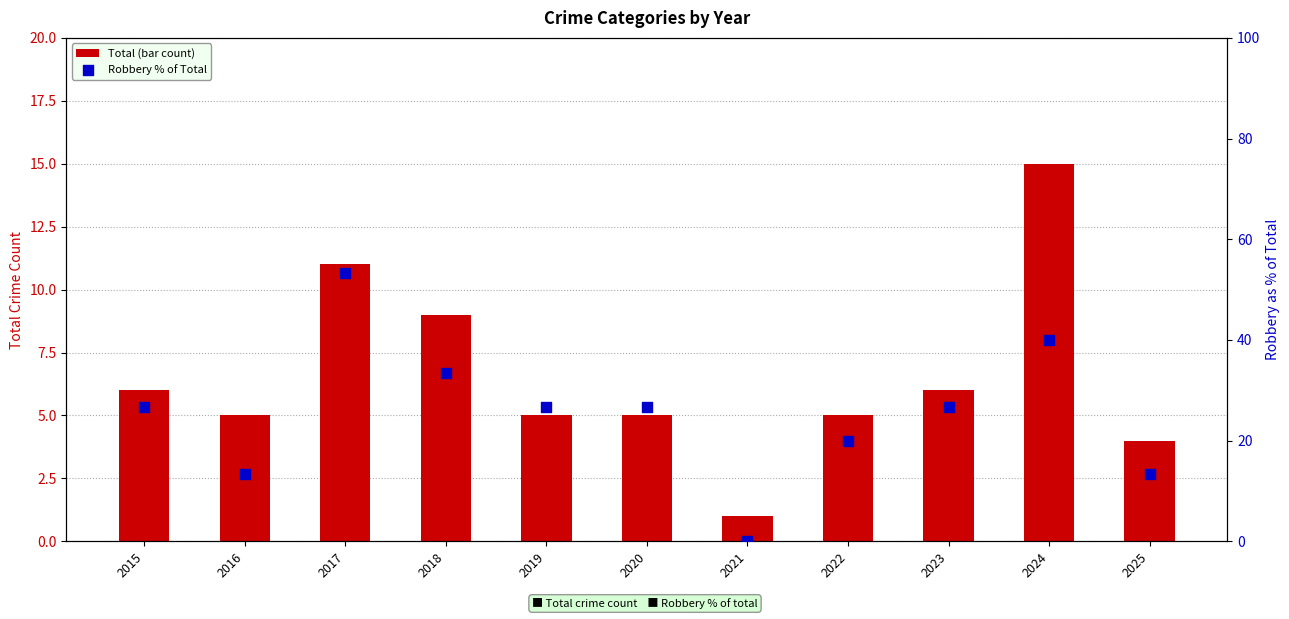

At which category is the sum across all series the highest?

2017